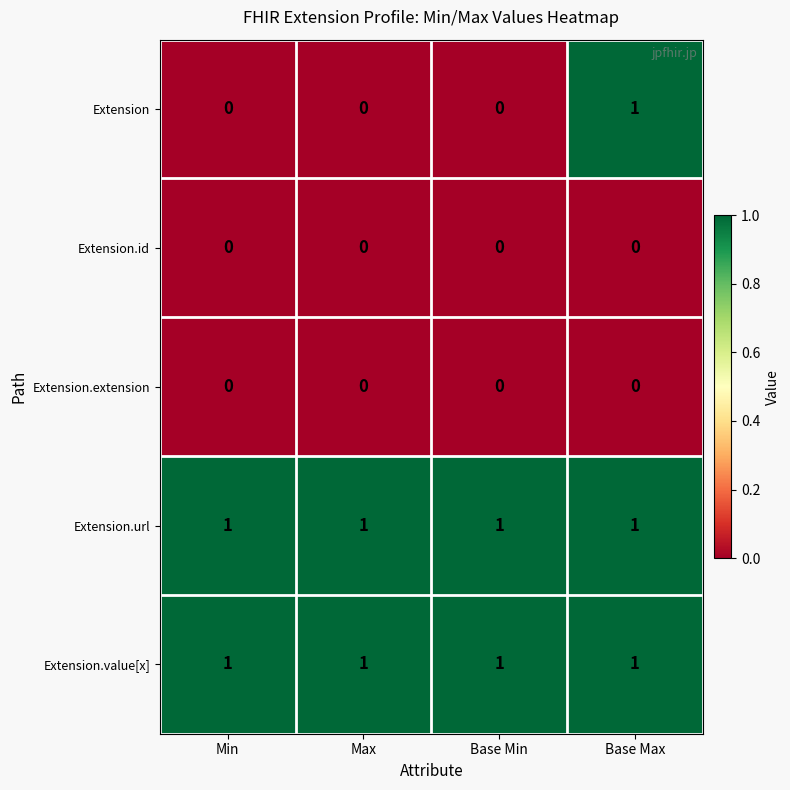

Is it true that Extension.id equals 0 at Base Min?

True